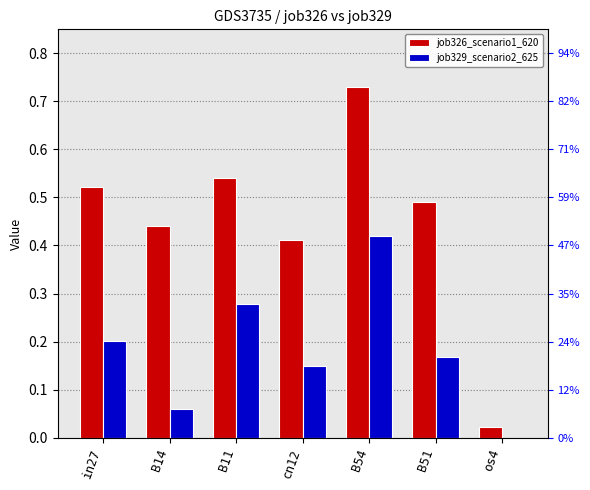

How many categories are shown in the chart?

7